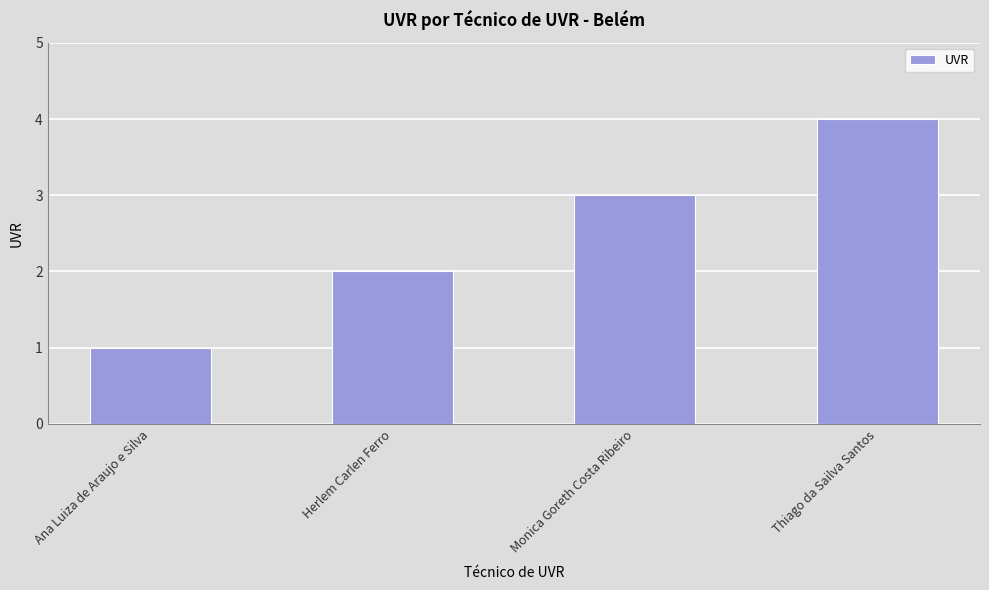

Approximately how many times larger is the value at Monica Goreth Costa Ribeiro compared to Ana Luiza de Araujo e Silva?

3.0